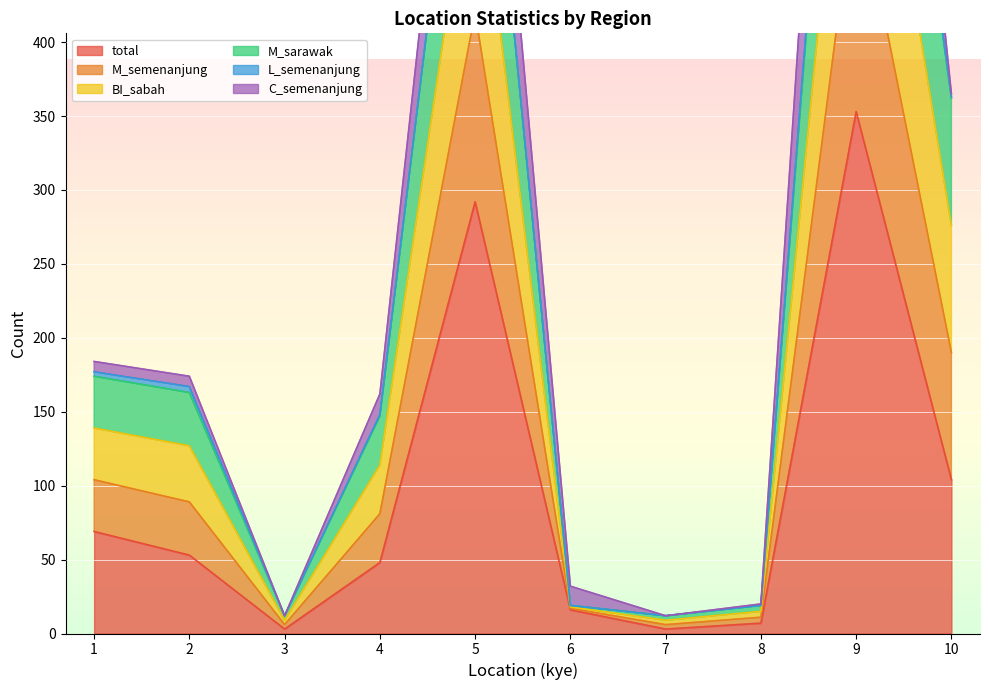

The value of total at 2 is 53. True or false?

True